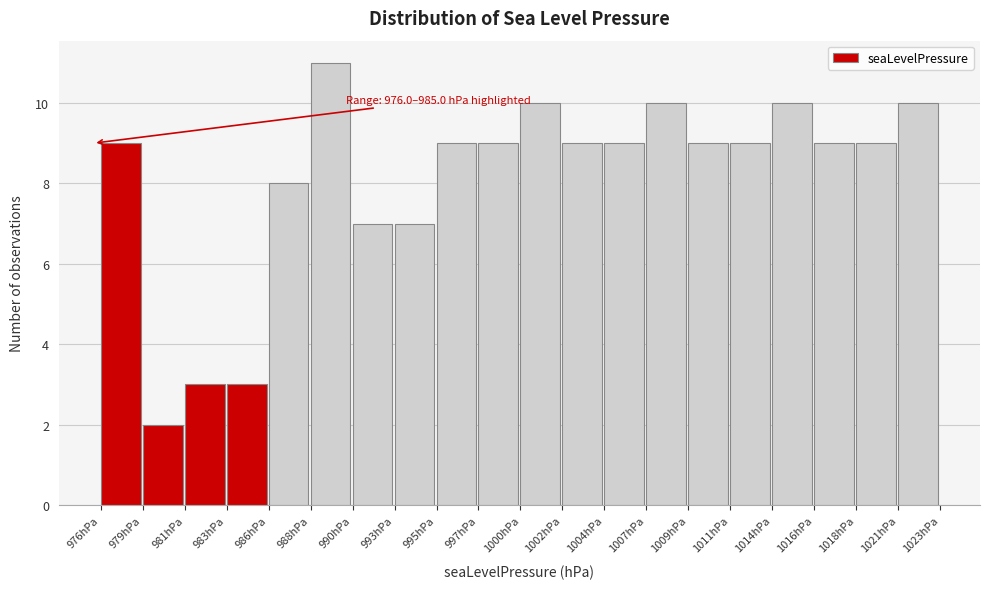

Over which range of the x-axis is the bar tallest?

988.0 to 990.5